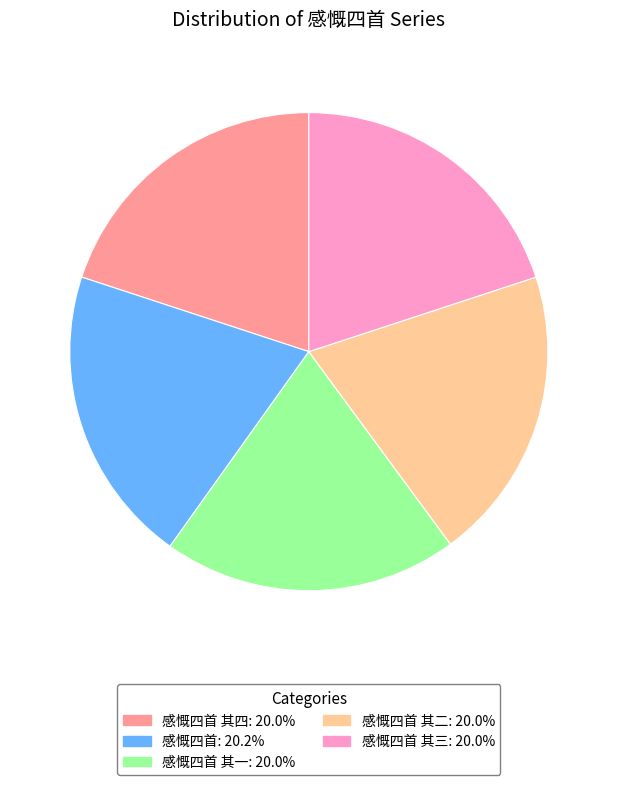

Is there a majority slice in this chart?

No